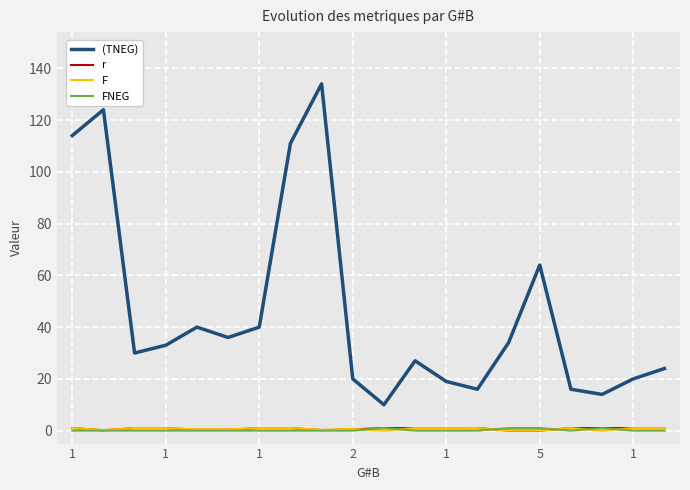

What is the greatest value displayed?

134.0